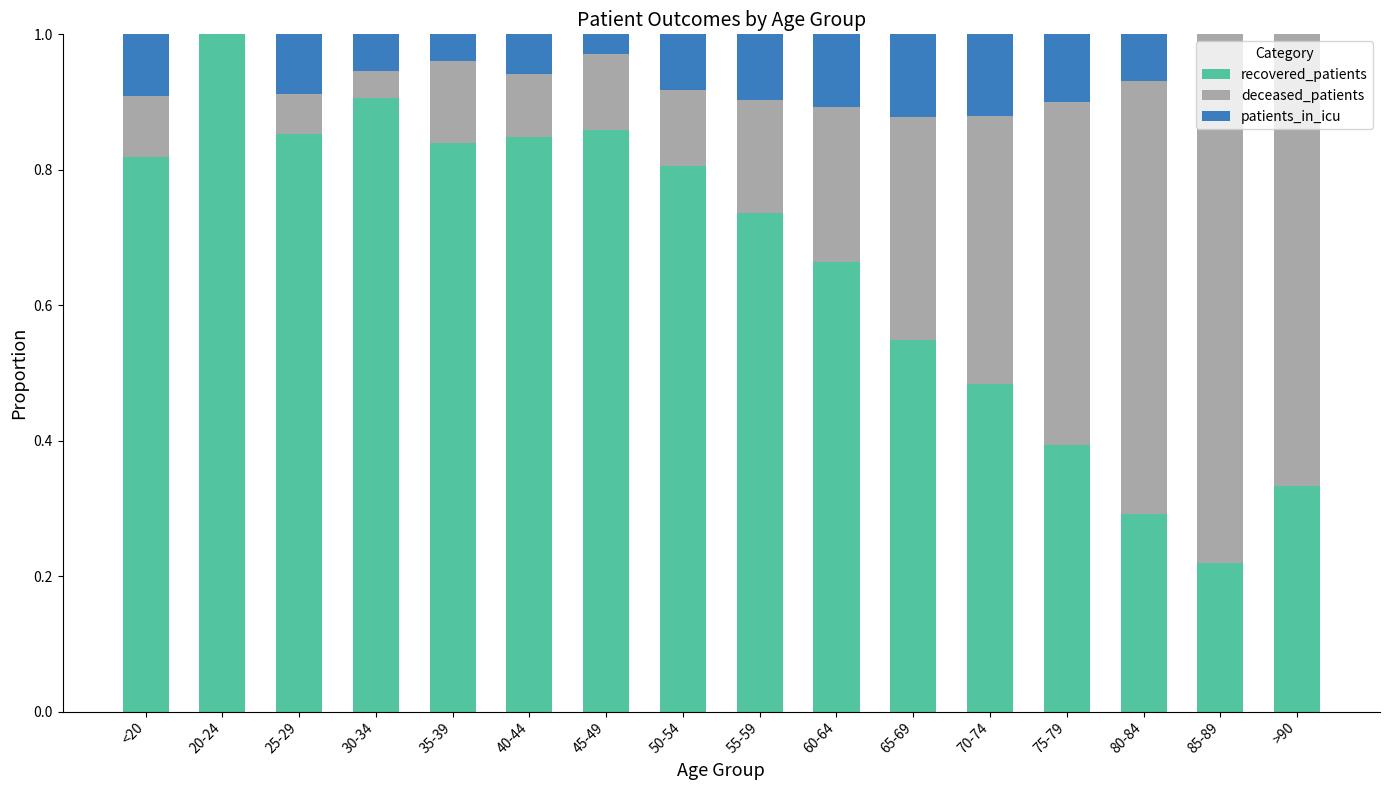

How many data points does each series have?

16